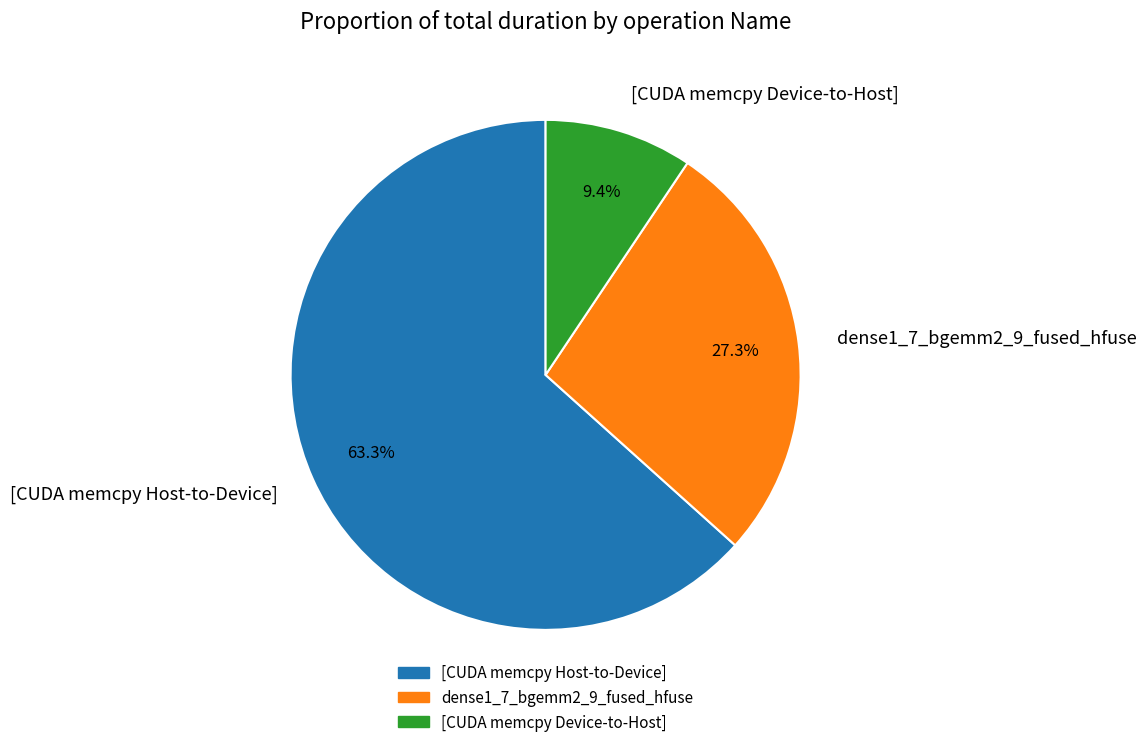

Count the number of slices in the pie.

3